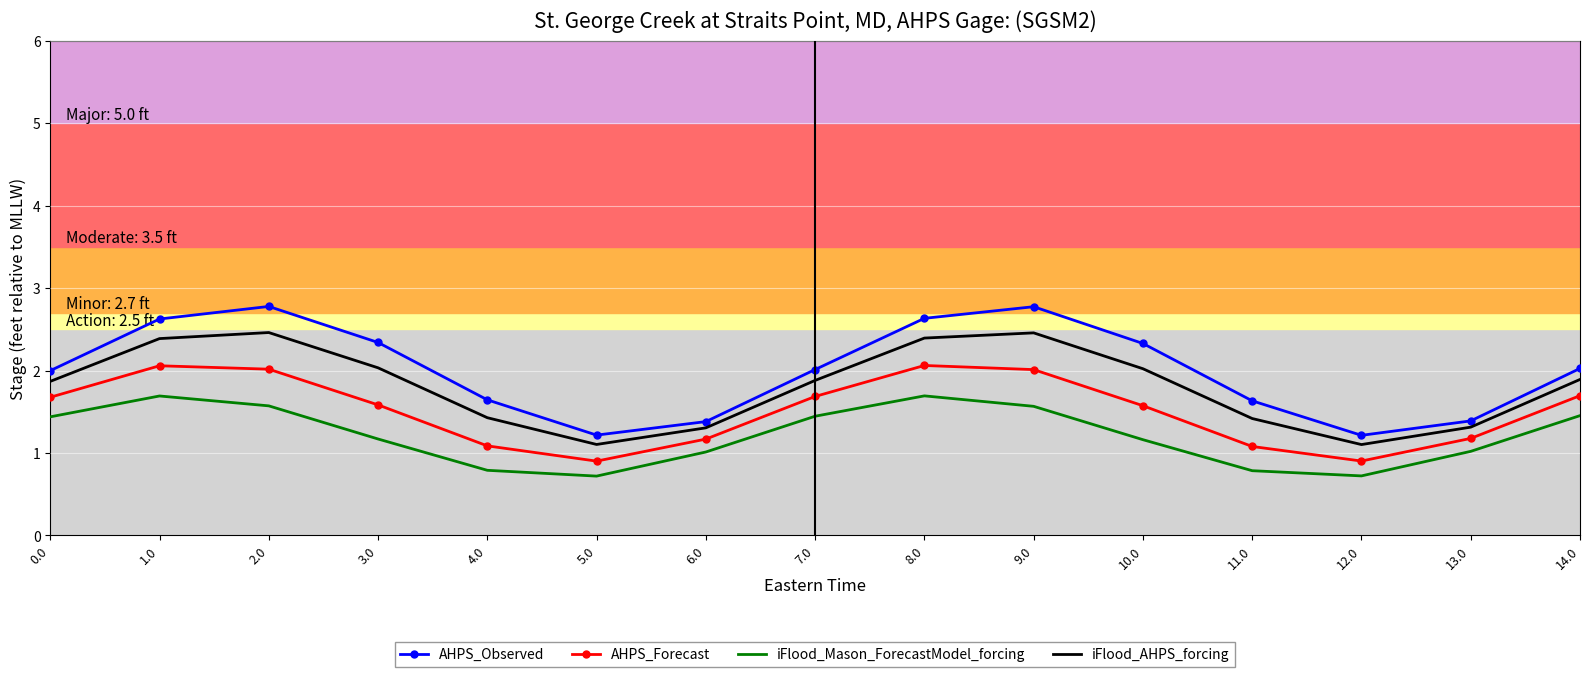

Which series changed the most between 0.0 and 6.0?

AHPS_Observed